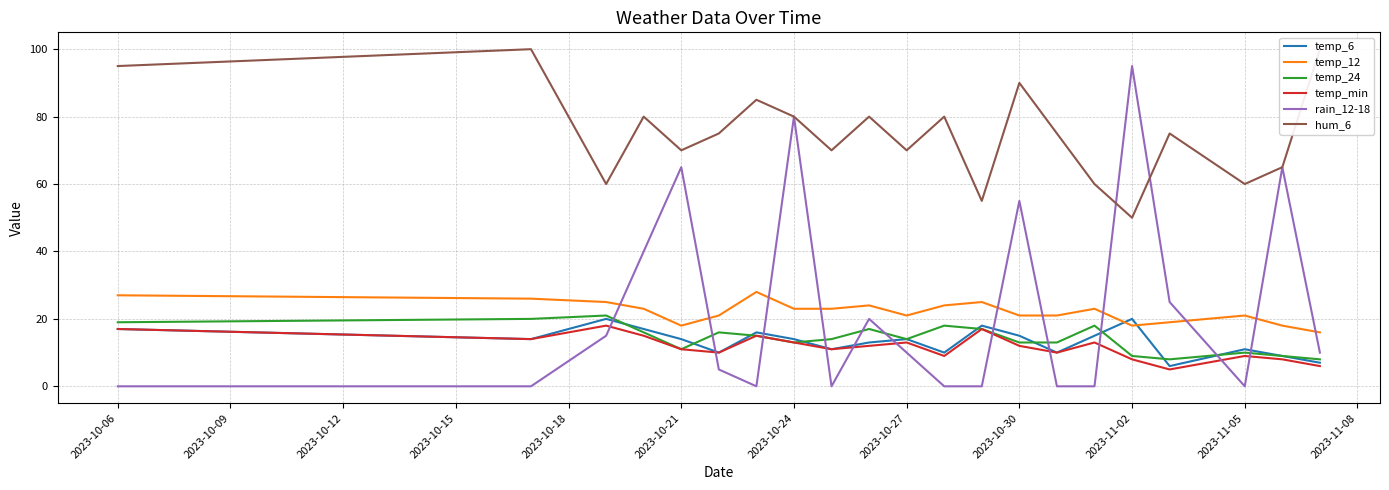

What is the average value of the temp_6 series?

13